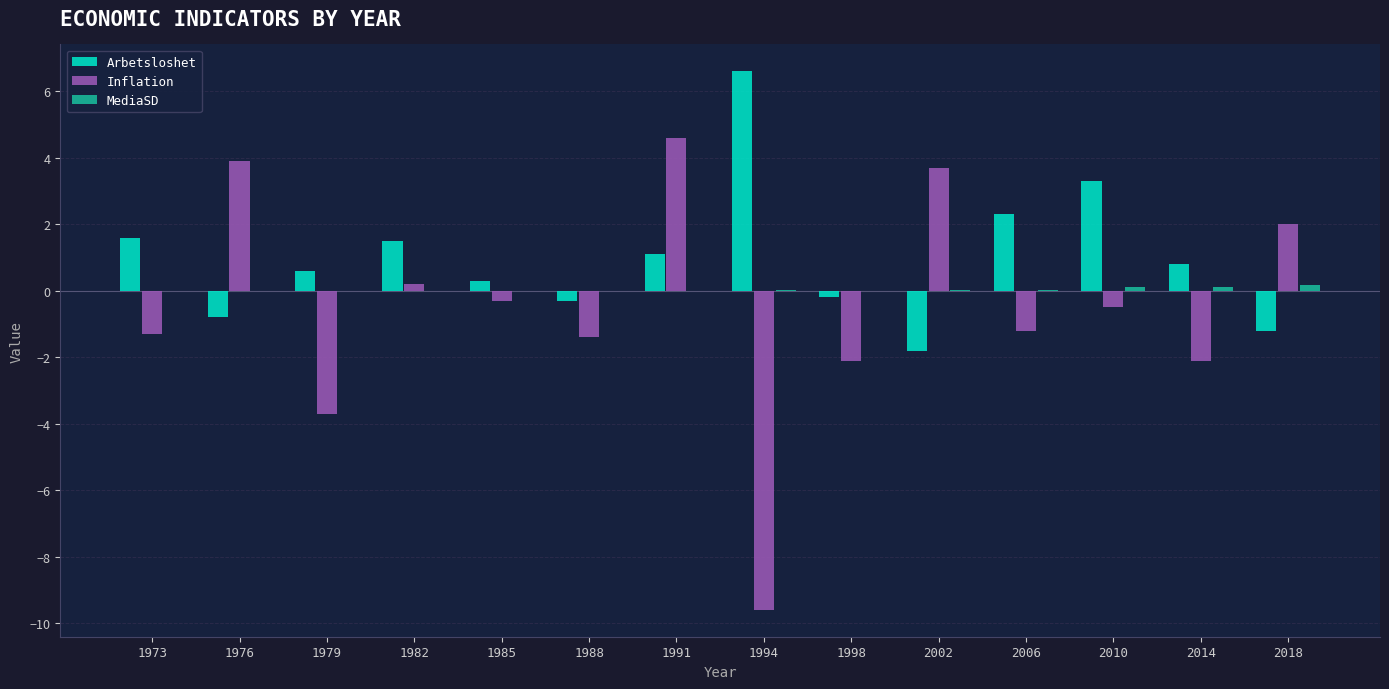

What is the sum of all Arbetsloshet values?

13.8